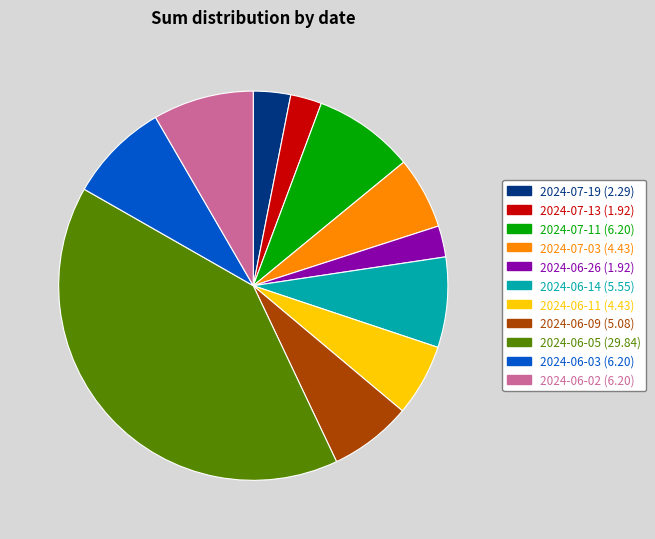

The 2024-06-02 slice represents 8% of the pie. True or false?

True